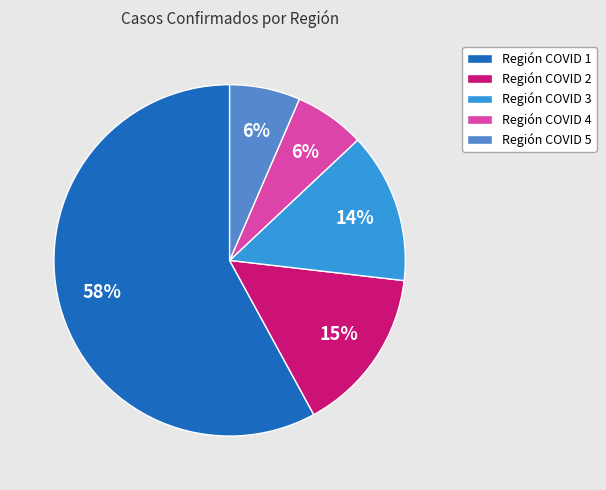

Is the sum of Región COVID 4 and Región COVID 3 greater than half?

No